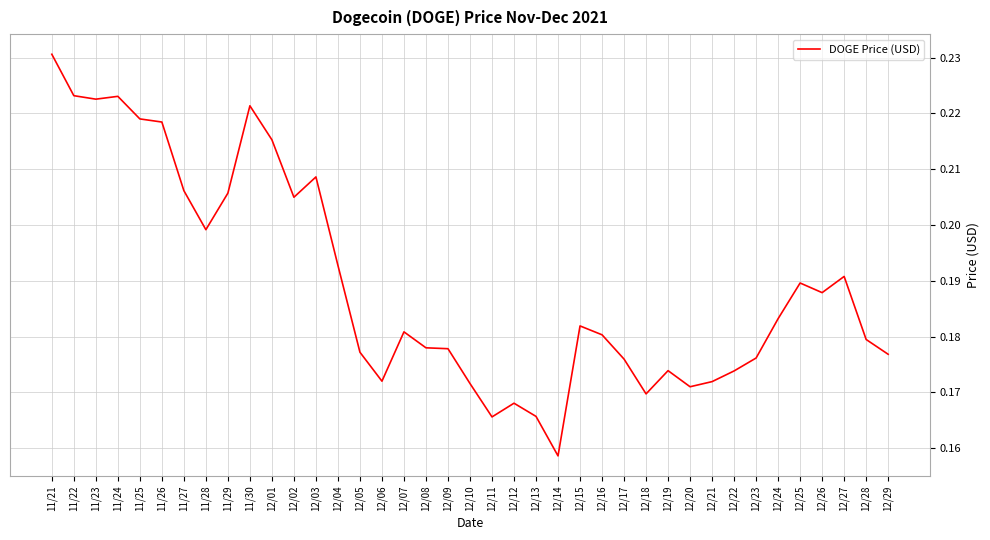

The chart shows a value of 0.1 at 12/02. True or false?

False